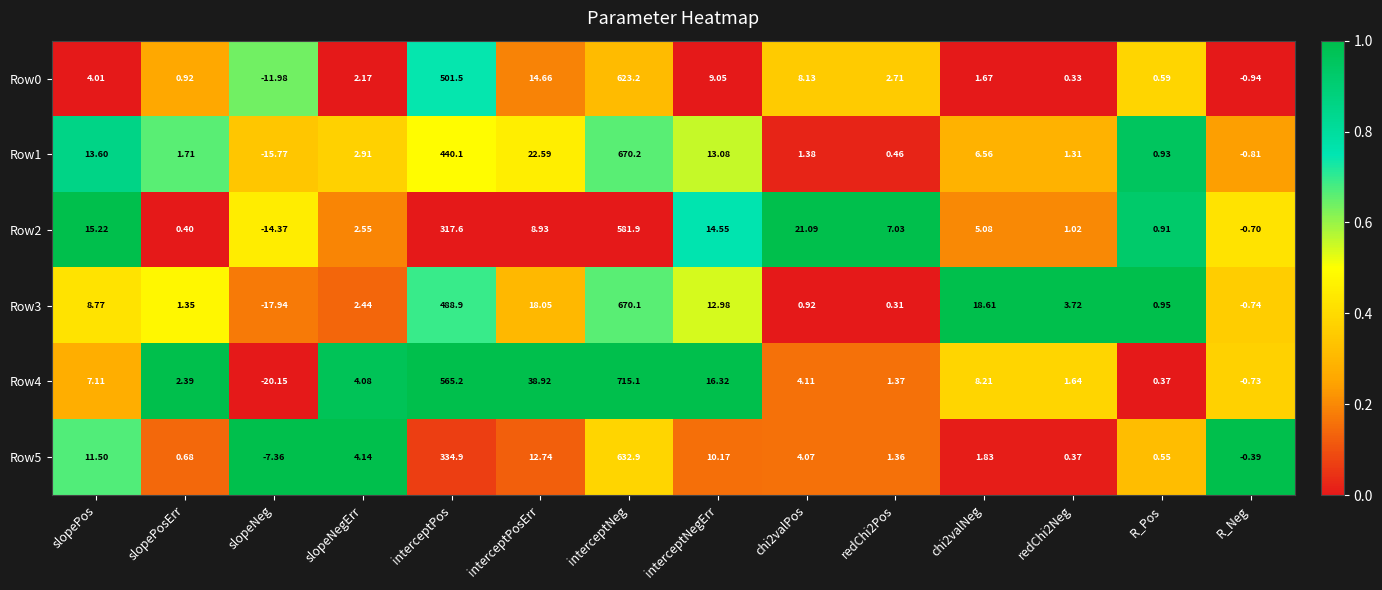

Which series has the largest total across all categories?

Row4